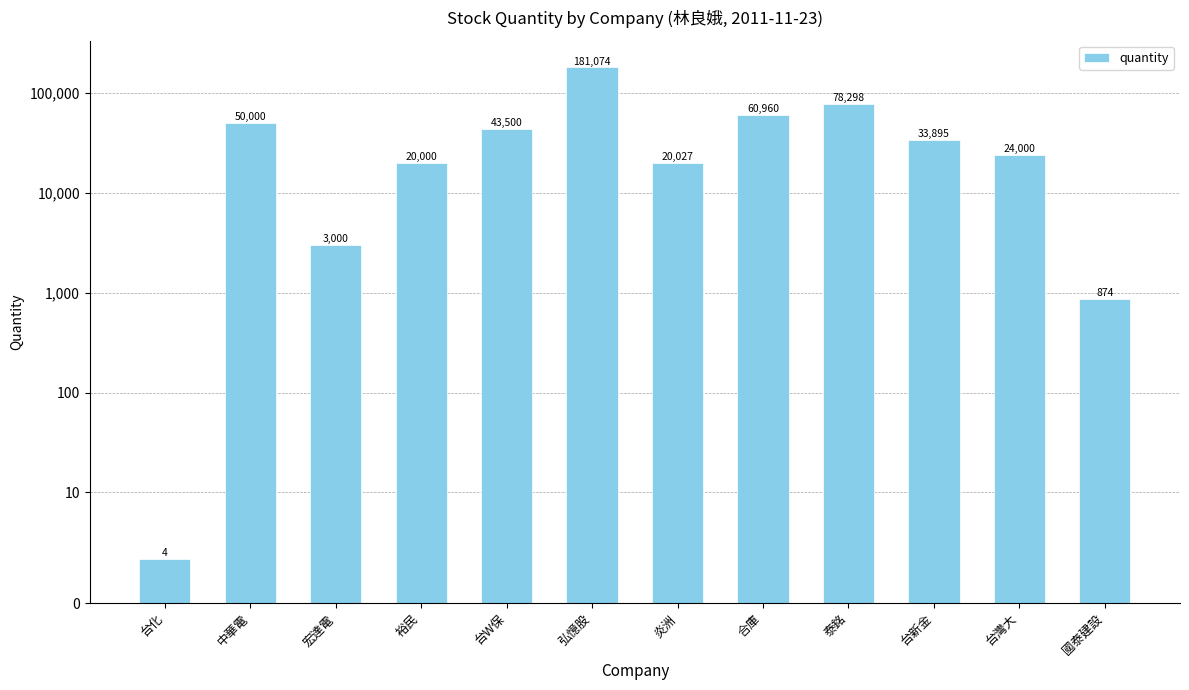

Reading left to right, list all the values displayed in this chart.

4	50000	3000	20000	43500	181074	20027	60960	78298	33895	24000	874